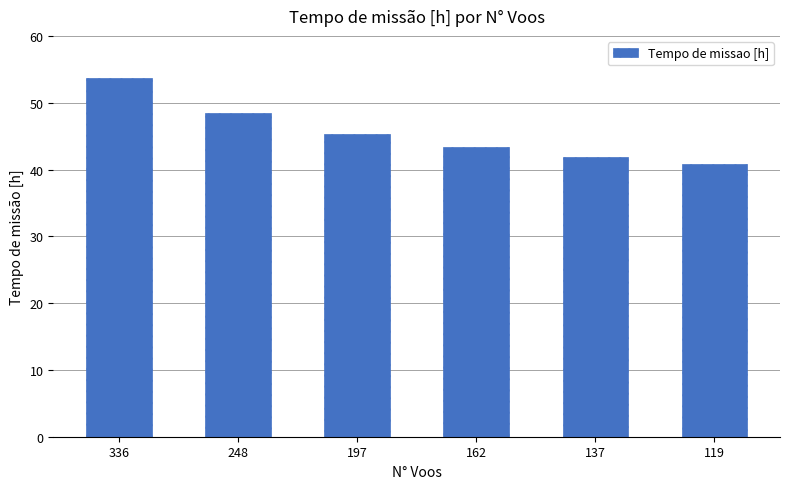

What is the difference between the second highest and minimum values?

7.5